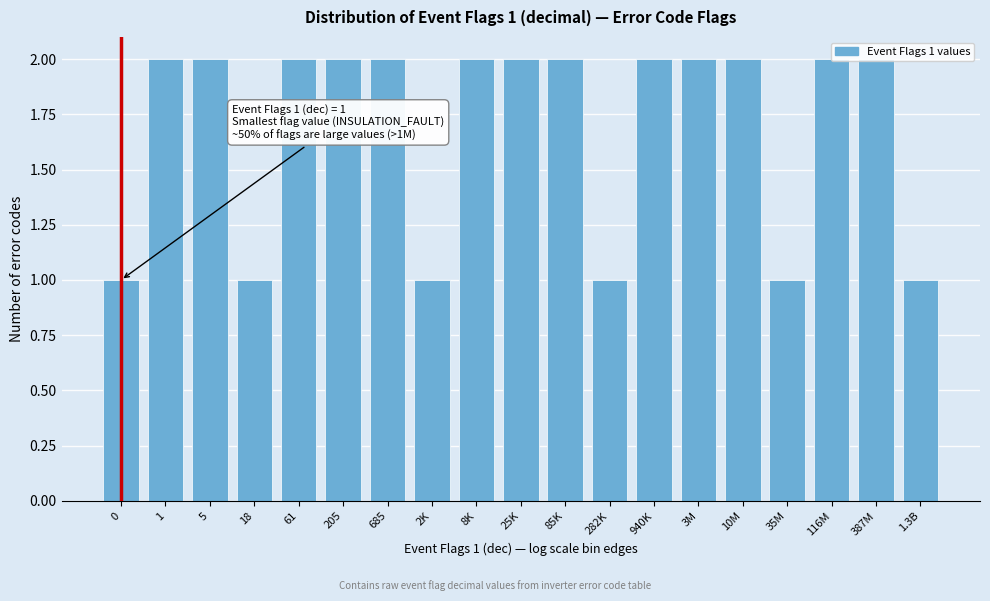

What is the sum of all values?

32